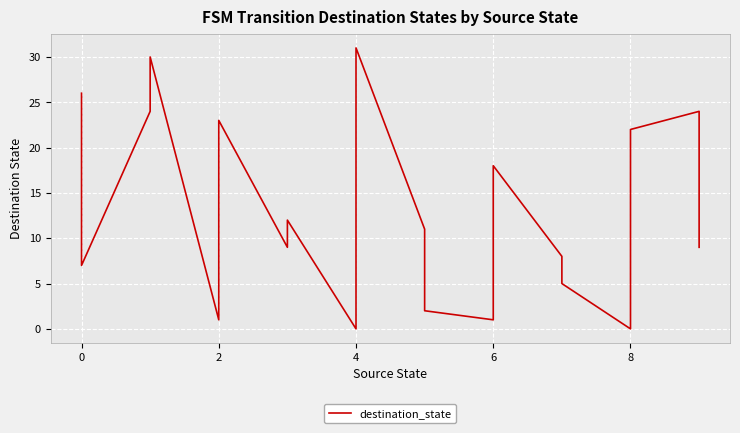

True or false: there are more than 2 points higher than both neighbors.

True